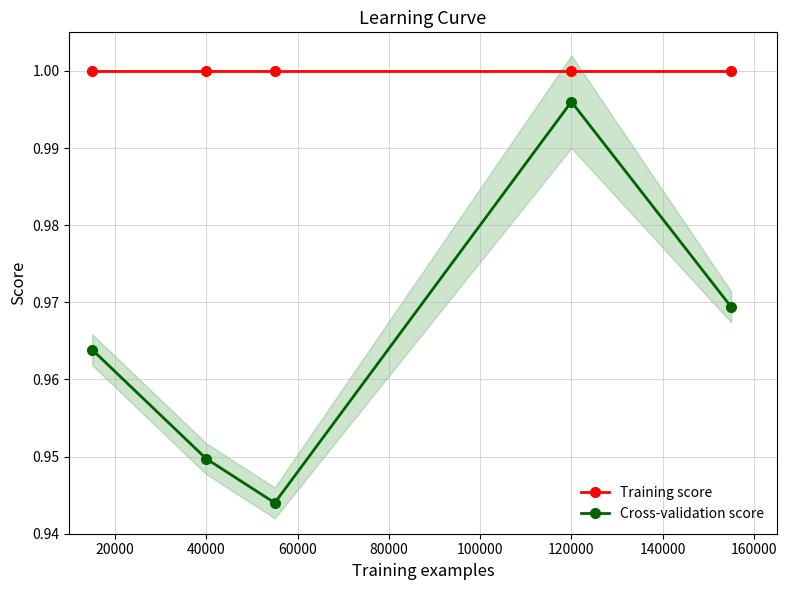

True or false: Training score and Cross-validation score intersect in this chart.

False